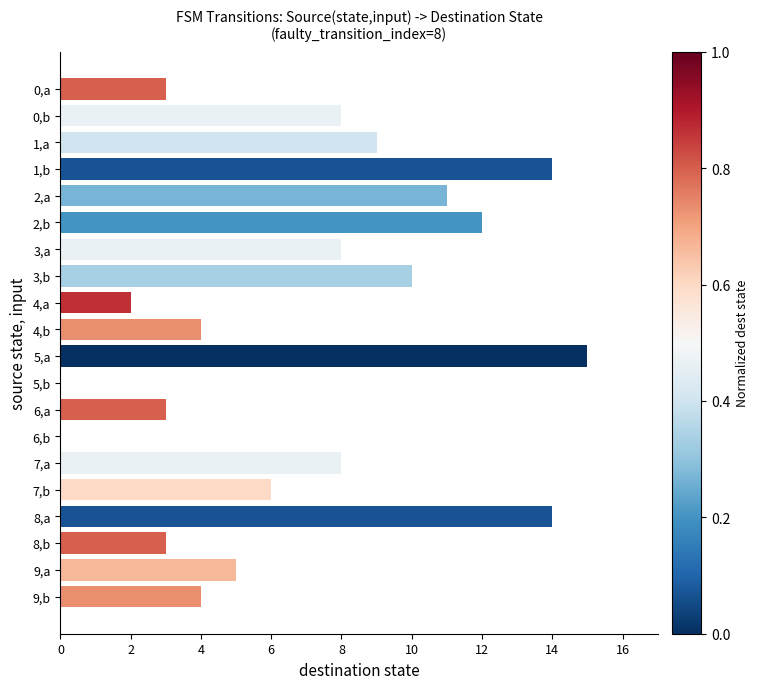

Is it true that the value at 9,a is 8?

False